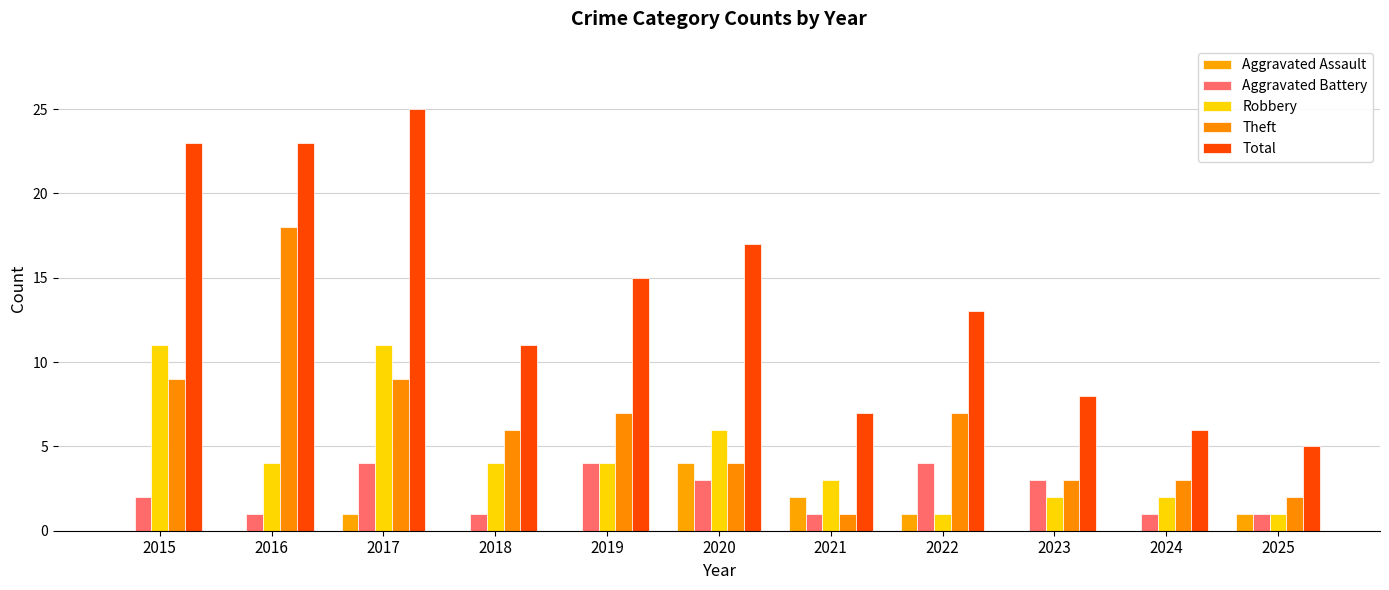

What is the sum of the Aggravated Assault values at 2023 and 2021?

2